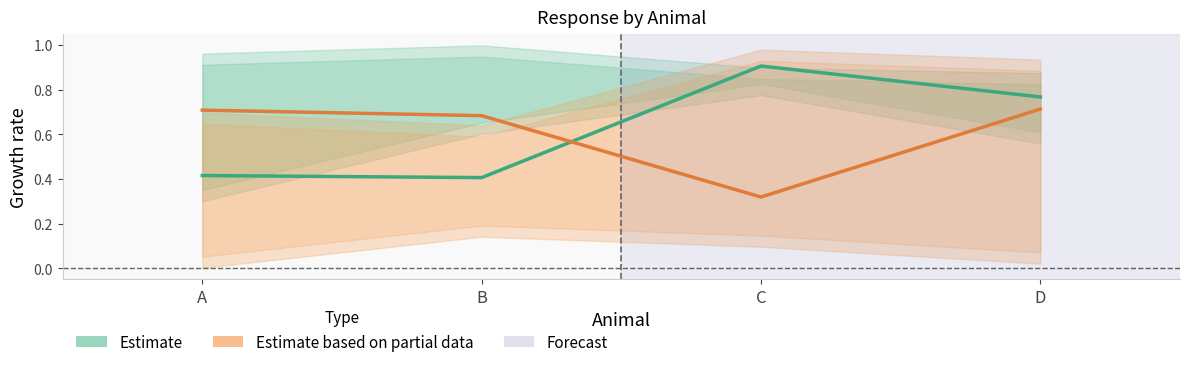

Is it true that Estimate based on partial data equals 0.7 at D?

True